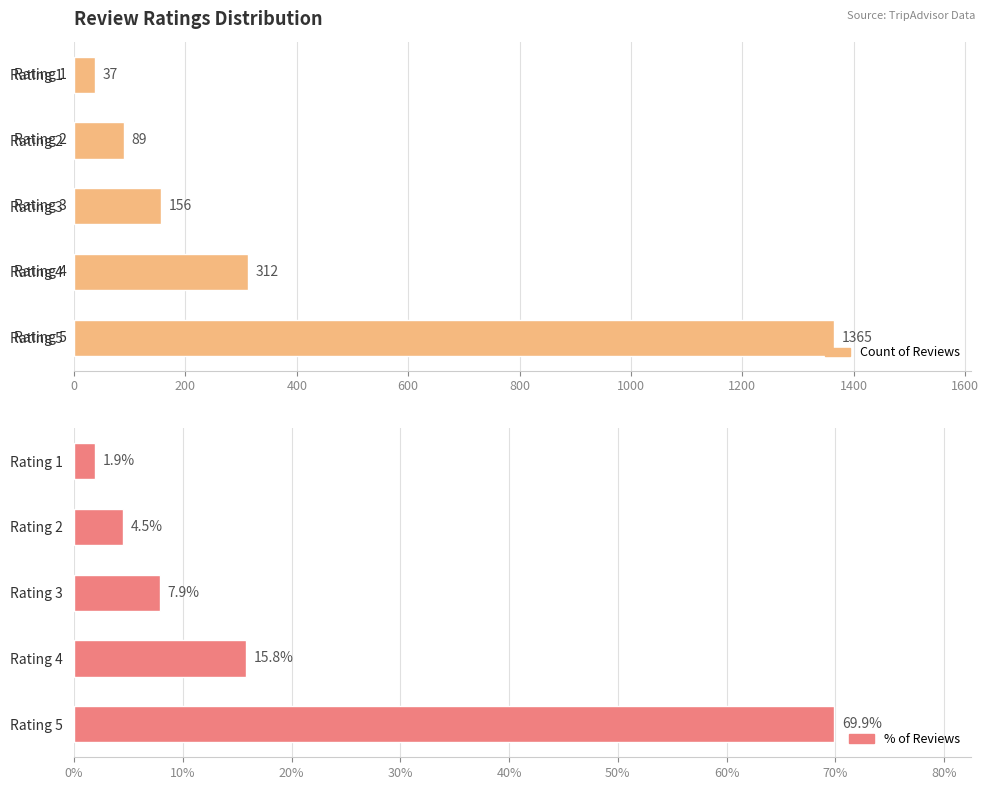

Between Rating 5 and Rating 2, which is larger?

Rating 5